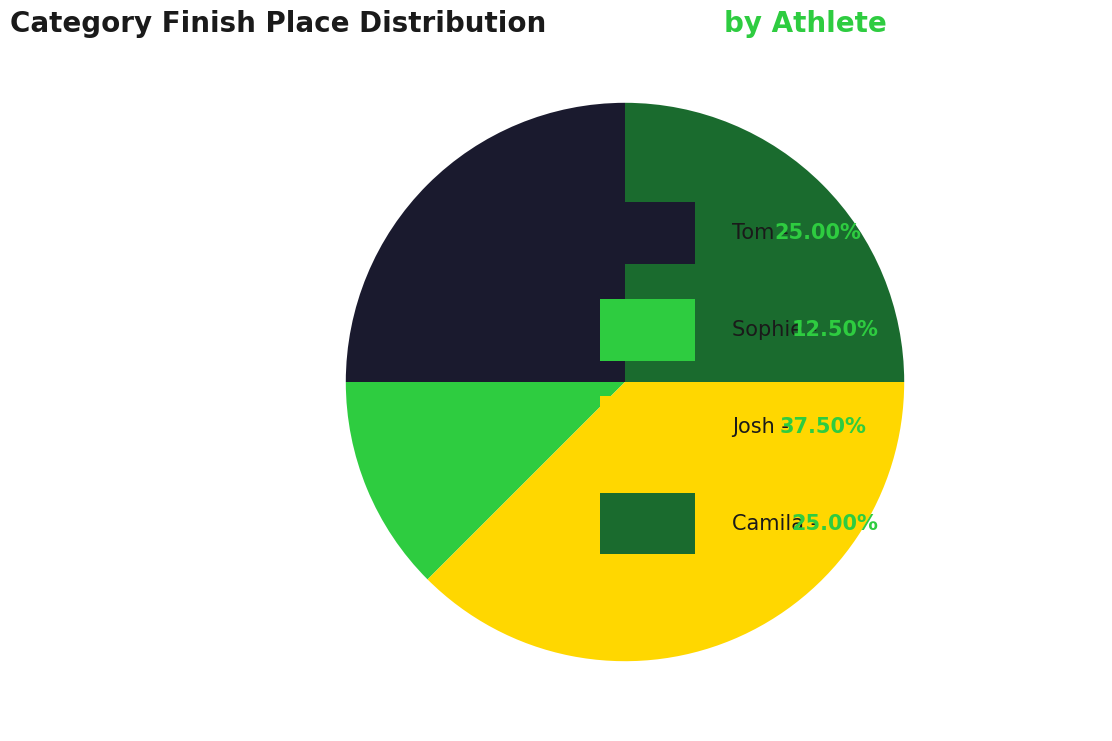

Is there a majority slice in this chart?

No